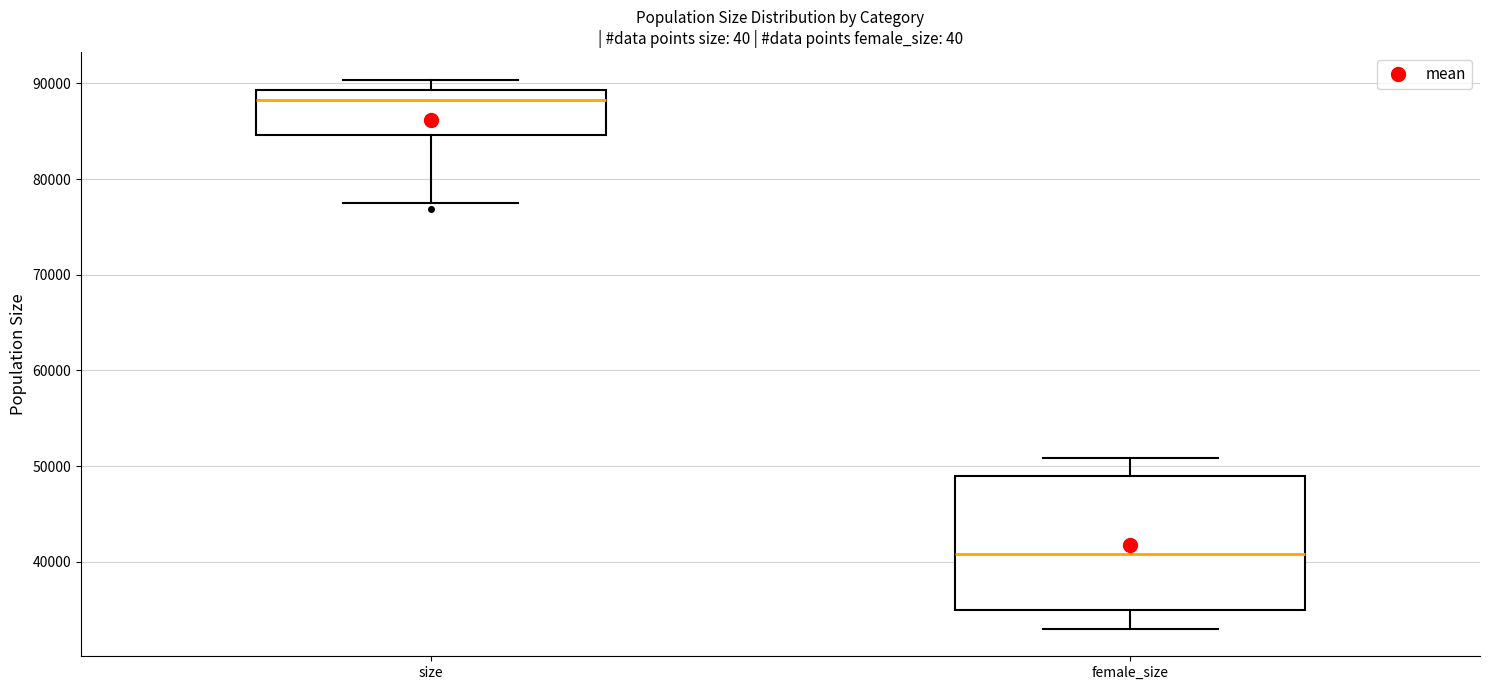

Reading left to right, transcribe this box plot: for each box, give where its median line is, the range the box spans, and where its two whiskers end, as read against the y-axis. The values are not printed on the chart, so give them approximately, as read against the axis.

size: median 88000, box 85000 to 89000, whiskers 78000 to 90000
female_size: median 41000, box 35000 to 49000, whiskers 33000 to 51000